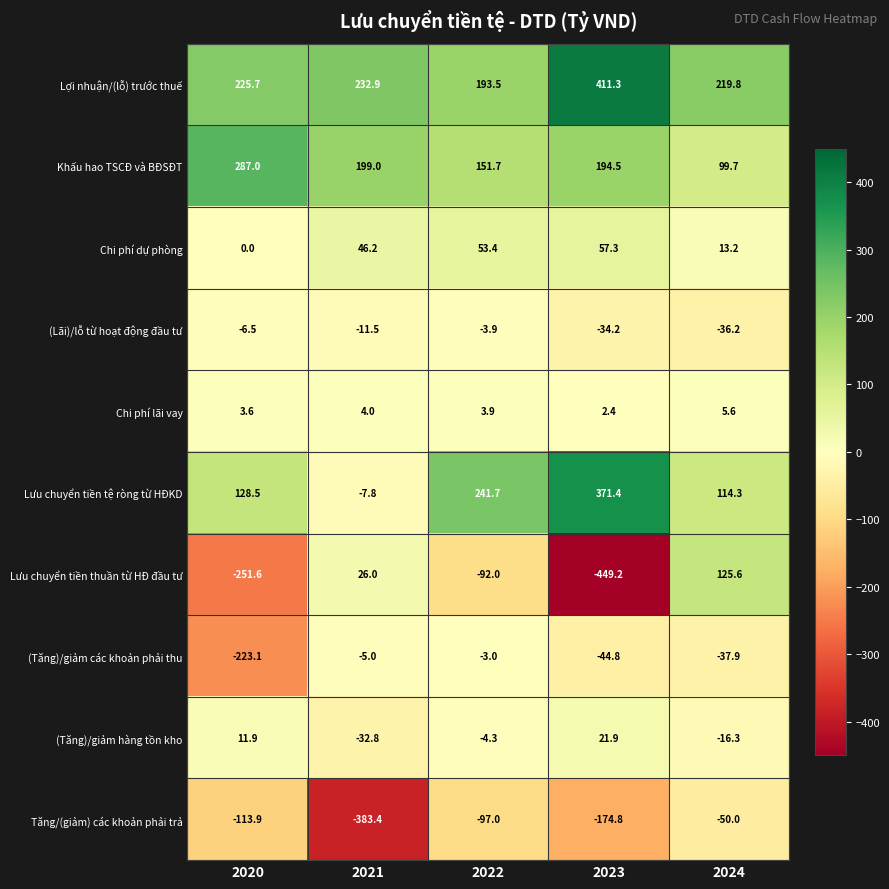

List the labels in order of Lưu chuyển tiền thuần từ HĐ đầu tư value, largest first.

2024, 2021, 2022, 2020, 2023